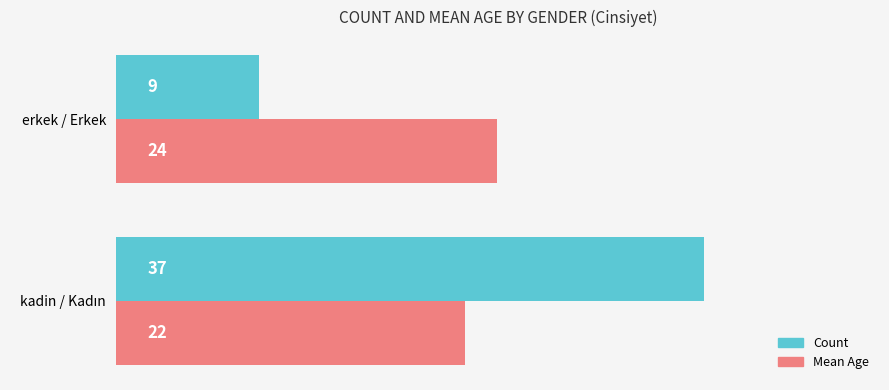

What is the total value across all series at erkek / Erkek?

33